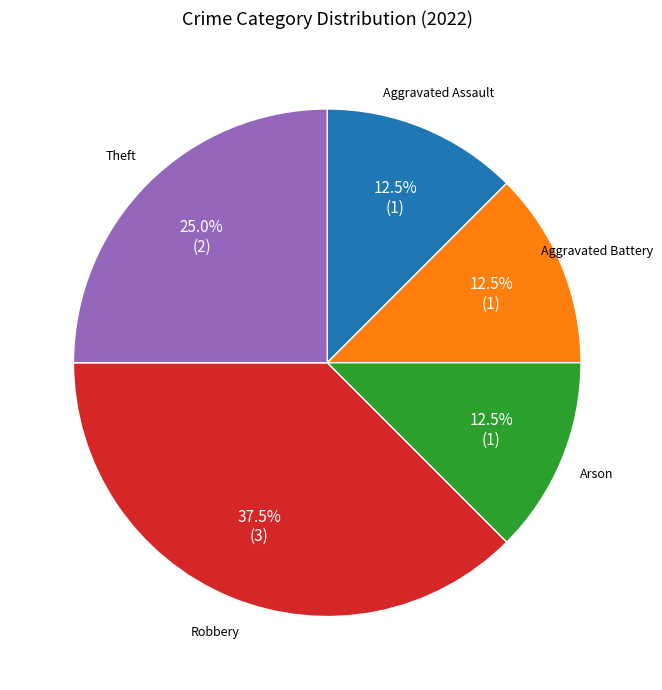

Is there any slice that represents more than half of the pie?

No